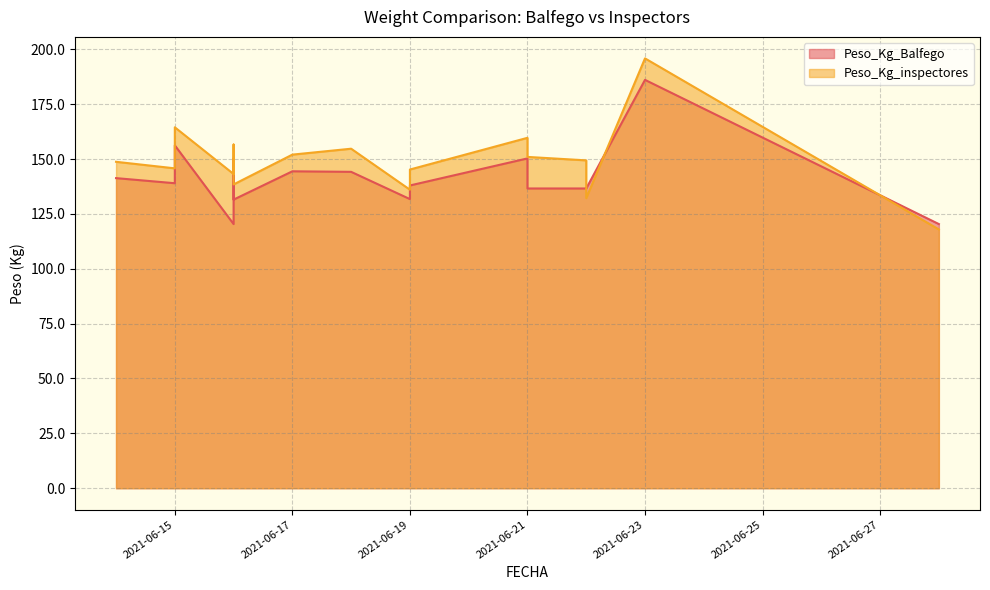

What is the lowest value of the Peso_Kg_Balfego series?

120.4